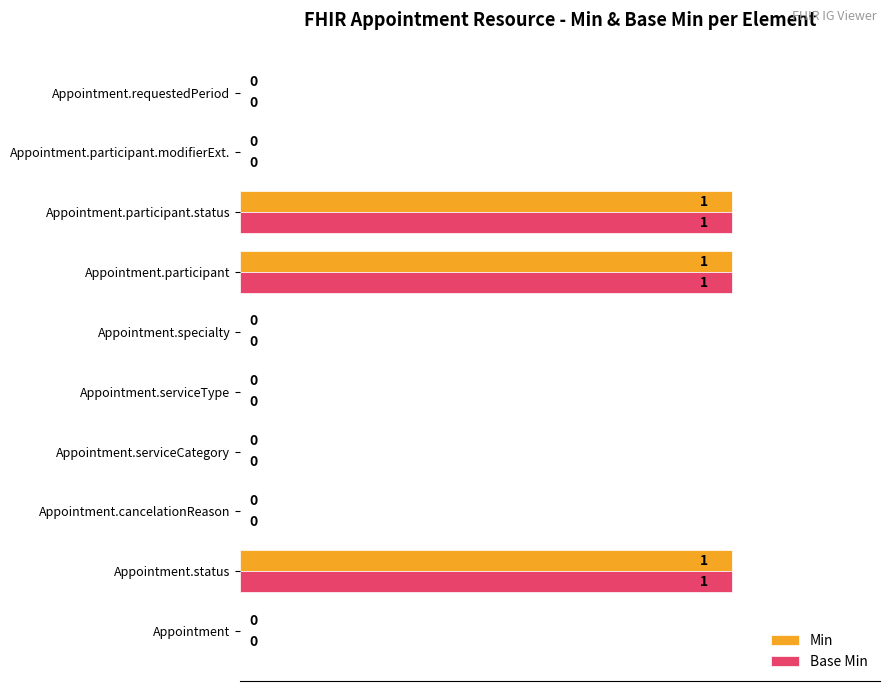

What is the sum of all Min values?

3